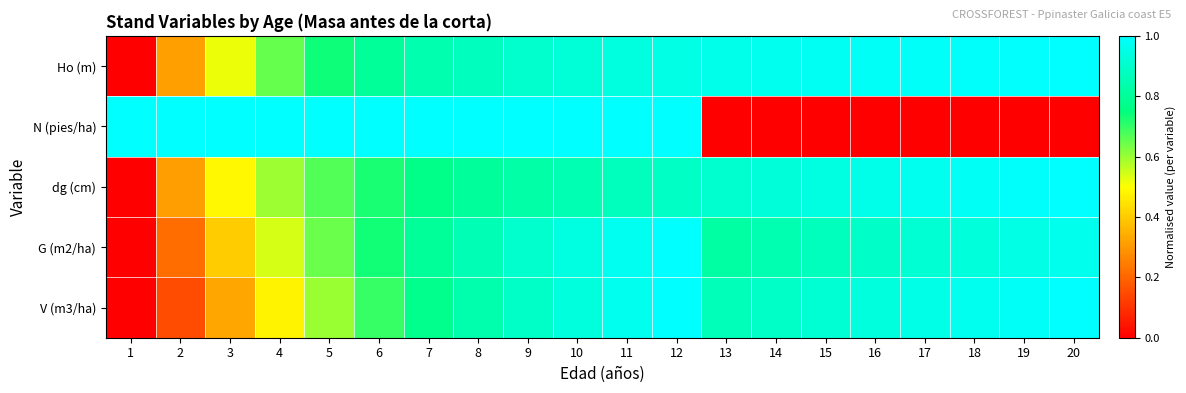

At which category is the sum across all series the highest?

12